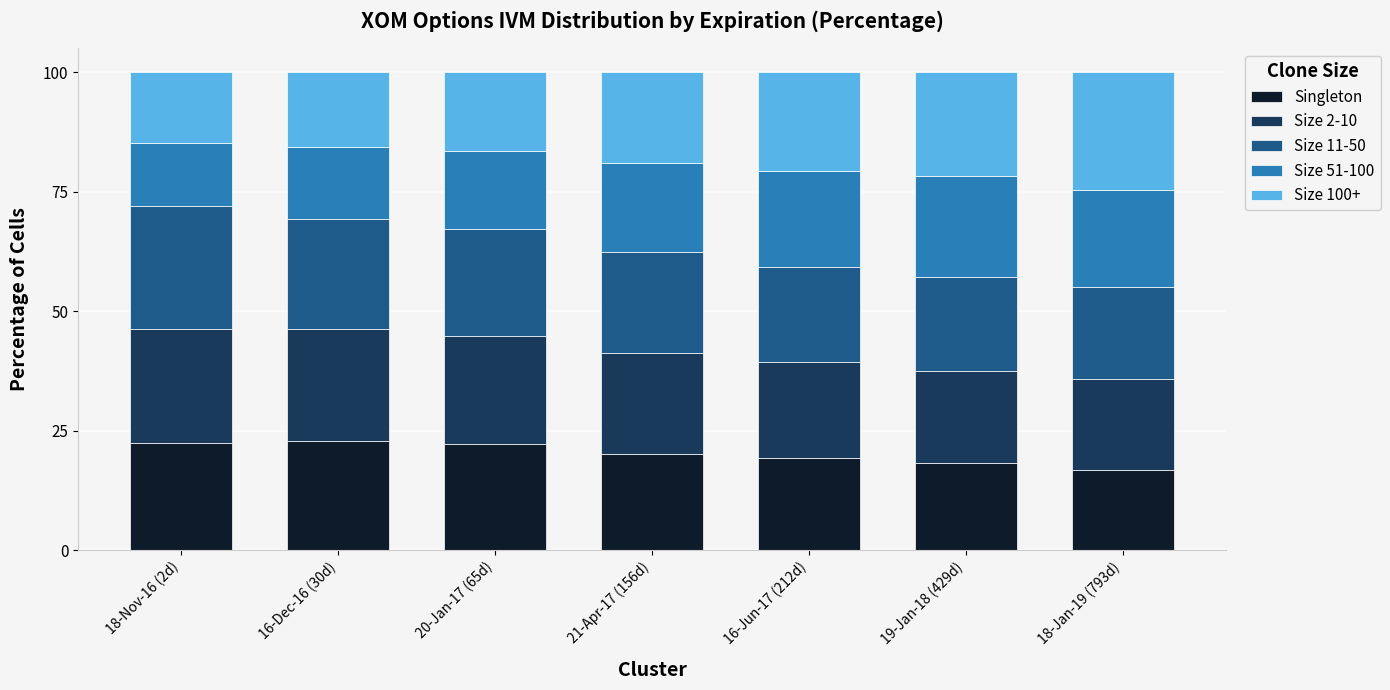

What is the maximum value for Singleton?

22.9